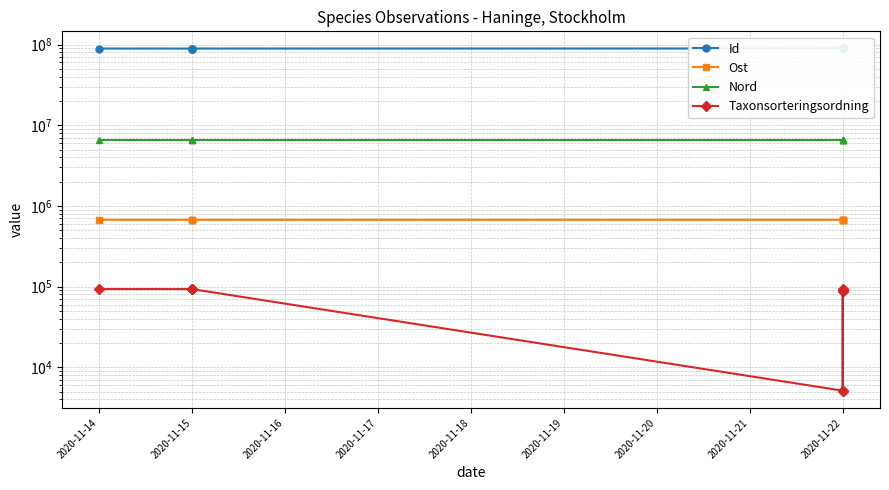

True or false: Id has a value of 52068244.3 at 2020-11-22.

False